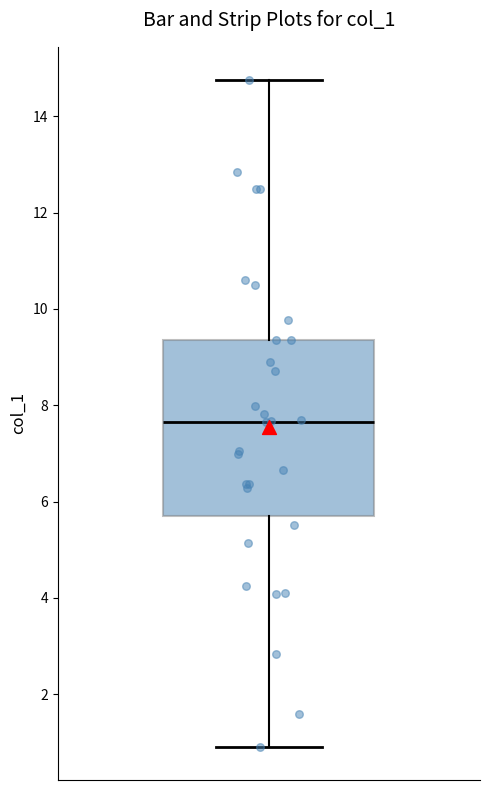

Where is the upper edge of the box on the y-axis? The values are not printed on the chart, so give them approximately, as read against the axis.

9.4